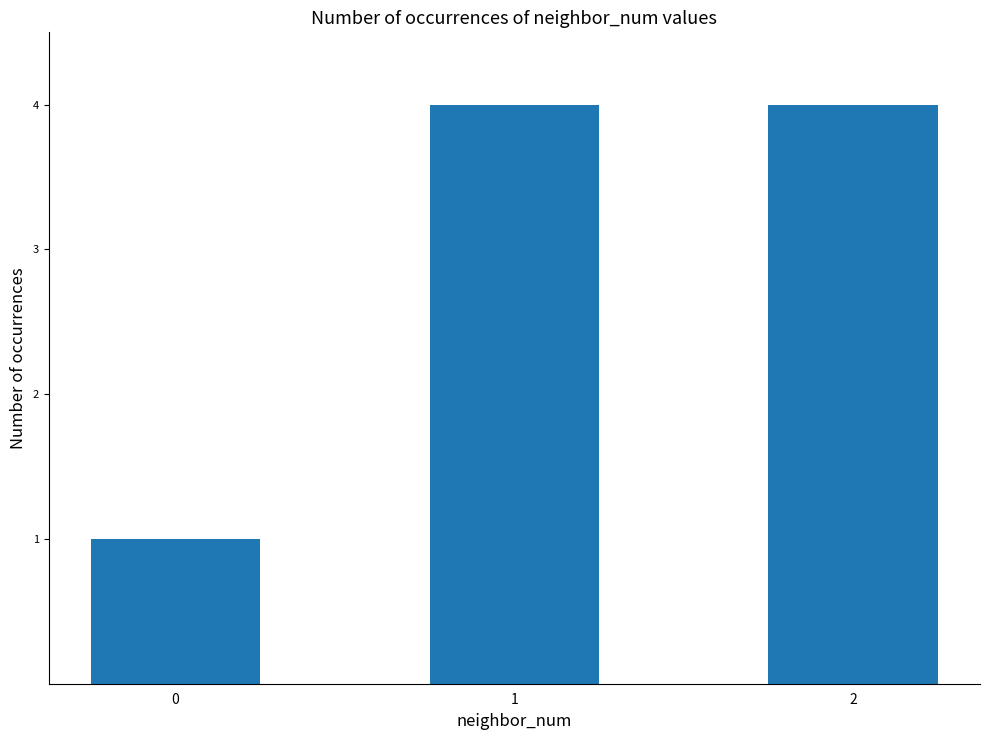

What is the maximum value shown in the chart?

4